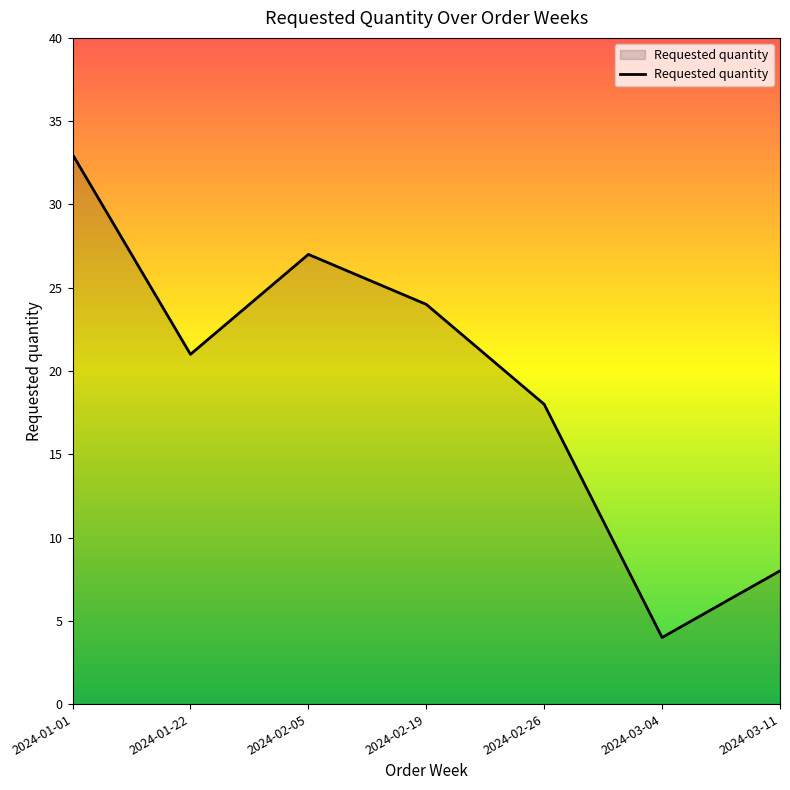

At which category does the data reach its first local valley?

2024-01-22